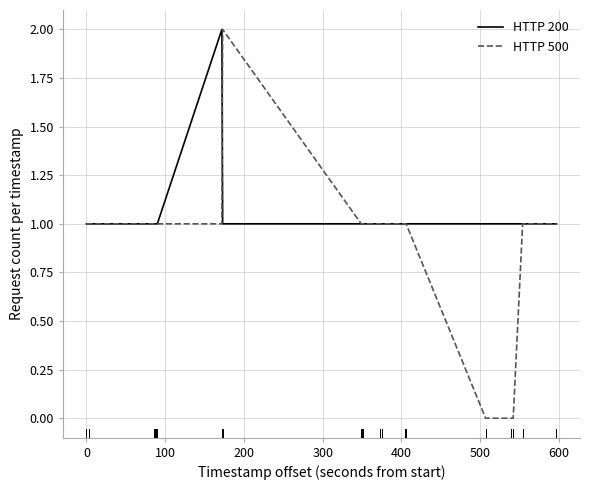

Which series has the largest total across all categories?

HTTP 200